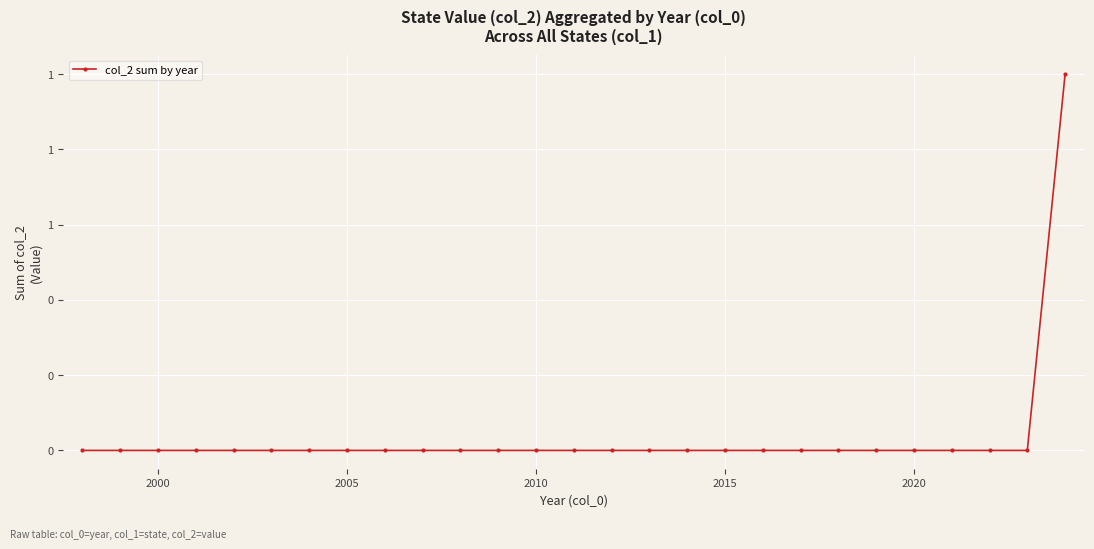

Reading right to left, what are all the values shown in this chart?

1	0	0	0	0	0	0	0	0	0	0	0	0	0	0	0	0	0	0	0	0	0	0	0	0	0	0